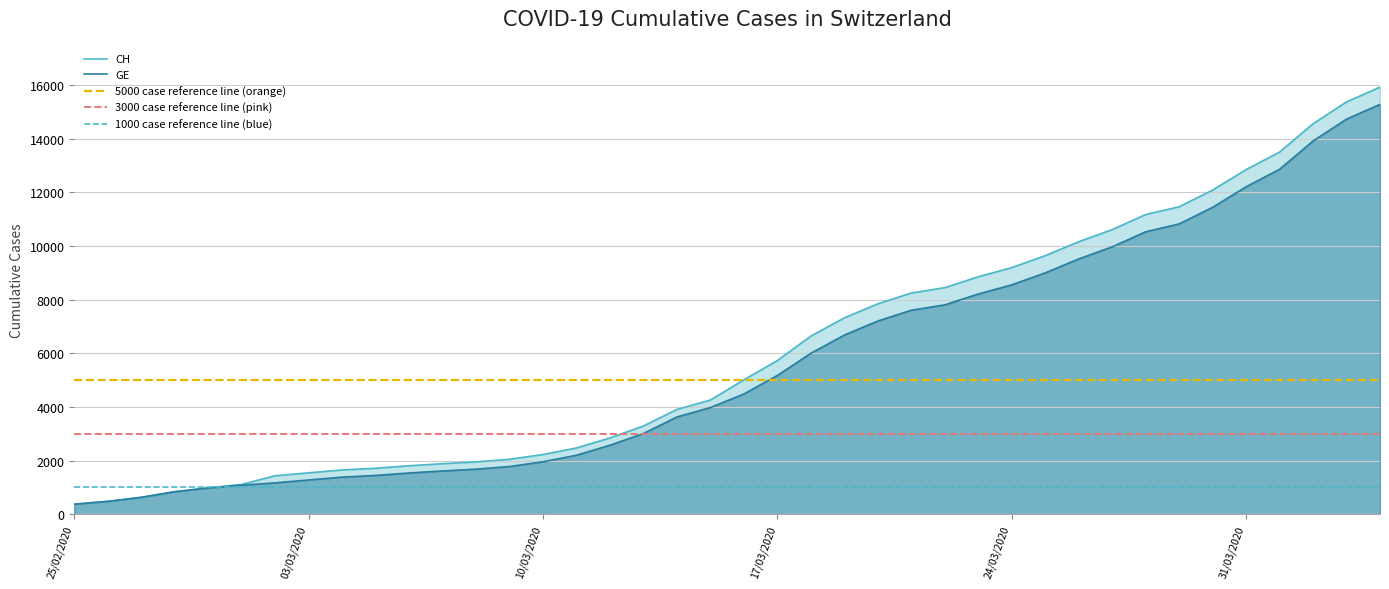

Reading left to right, transcribe all the data shown in this chart.

CH: 375	479	630	840	981	1113	1436	1544	1652	1715	1809	1885	1952	2051	2226	2472	2845	3291	3908	4259	5012	5731	6644	7323	7847	8249	8449	8855	9196	9642	10162	10613	11175	11467	12086	12852	13505	14561	15375	15926
GE: 375	479	630	840	981	1083	1171	1278	1384	1447	1538	1614	1681	1780	1955	2201	2574	3010	3627	3978	4485	5174	6002	6681	7205	7607	7807	8213	8554	9000	9520	9971	10533	10825	11444	12210	12863	13919	14733	15284